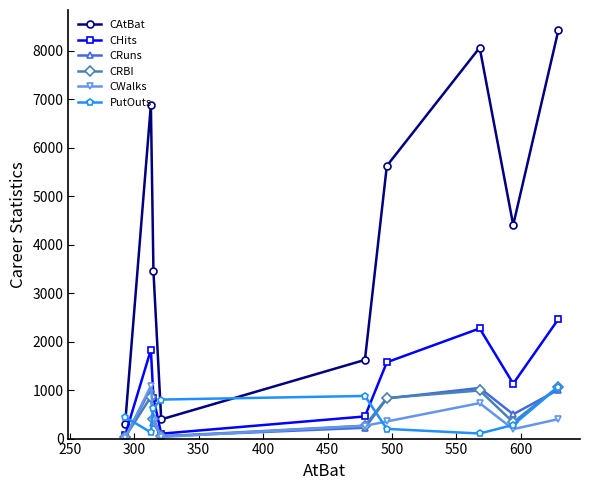

Count the number of categories in the chart.

9